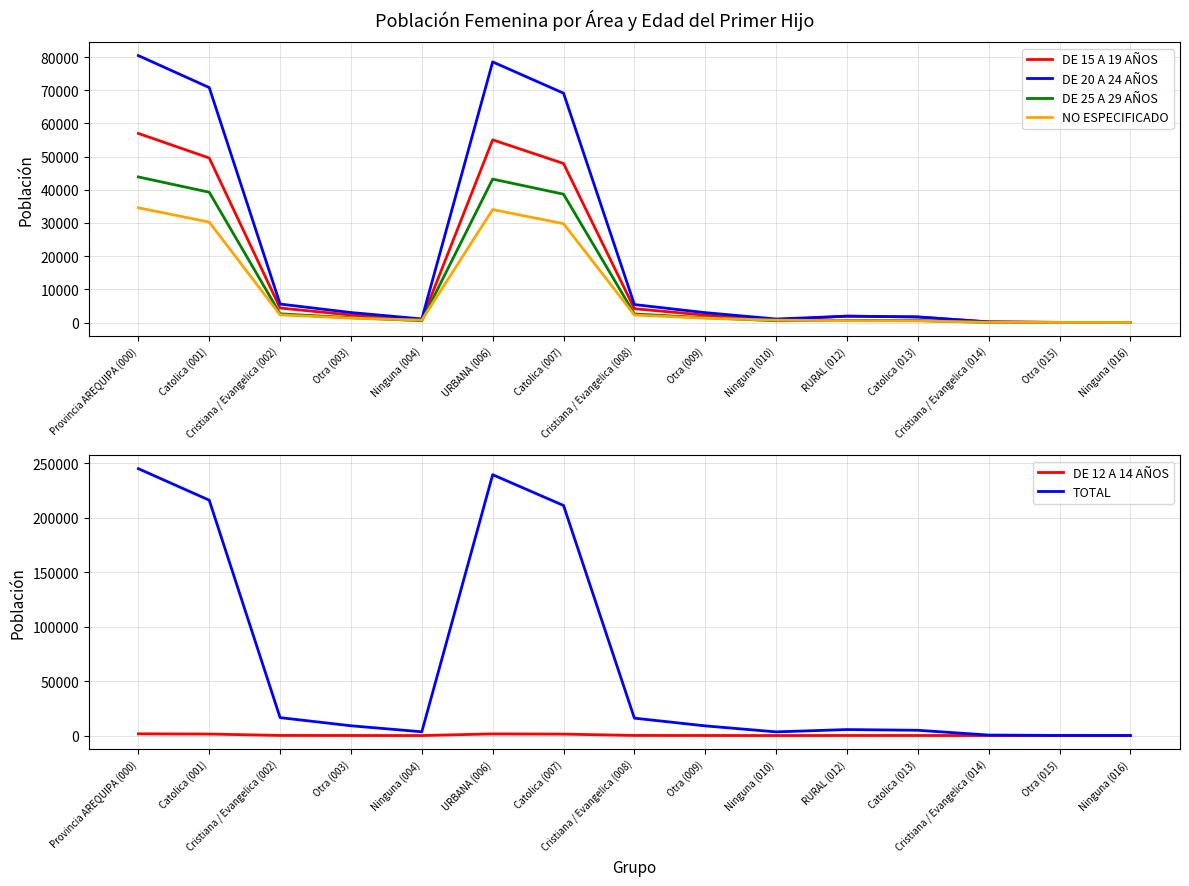

What are all the series names shown in the legend?

DE 15 A 19 AÑOS, DE 20 A 24 AÑOS, DE 25 A 29 AÑOS, NO ESPECIFICADO, DE 12 A 14 AÑOS, TOTAL